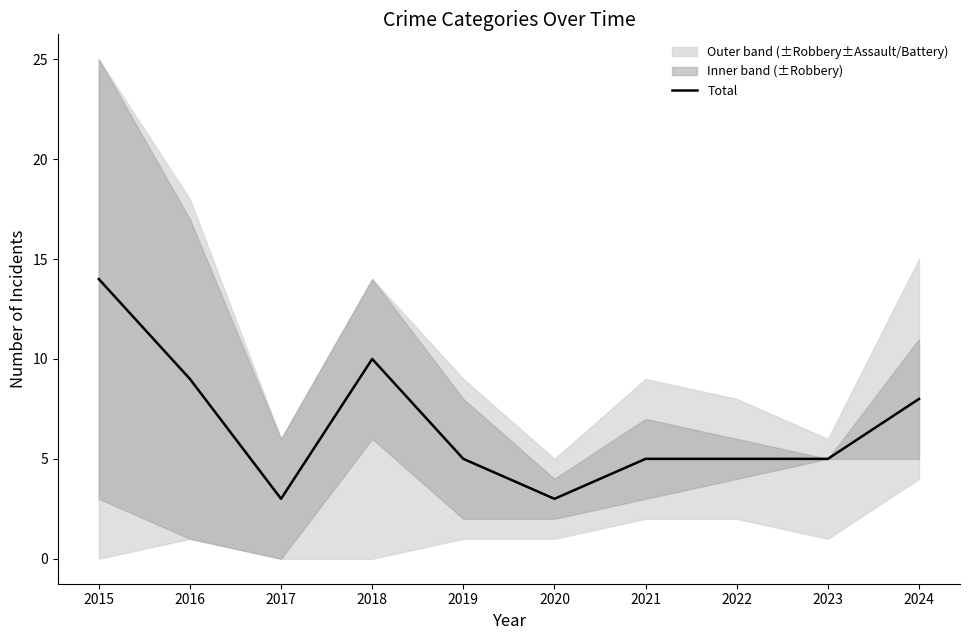

Rank the categories by value from highest to lowest.

2015, 2018, 2016, 2024, 2019, 2021, 2022, 2023, 2017, 2020